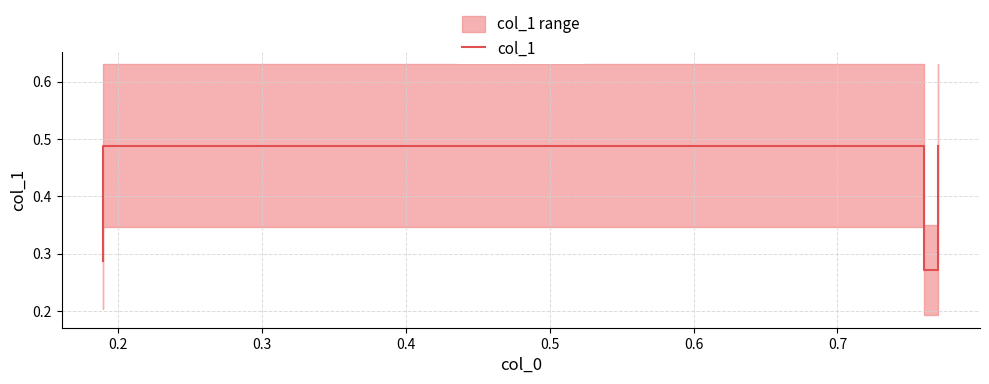

What is the smallest value displayed?

0.3